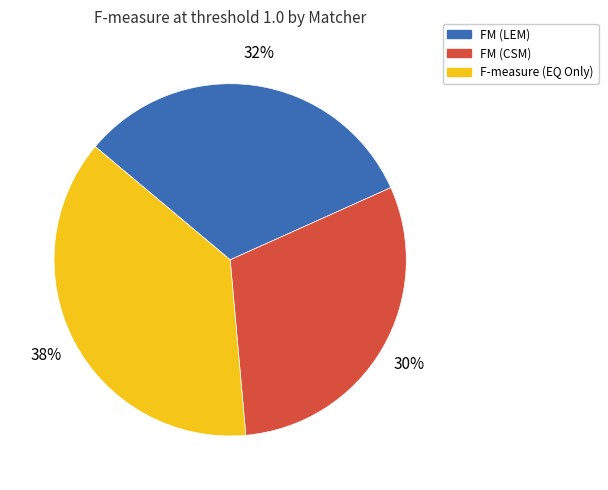

The FM (CSM) slice represents 30% of the pie. True or false?

True